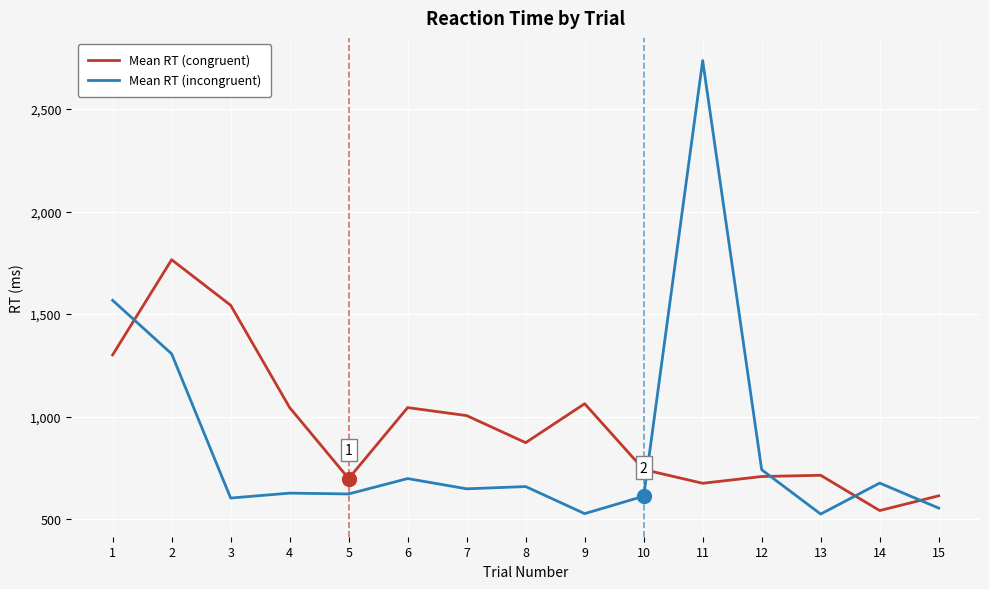

The Mean RT (incongruent) series shows 676 at 14. True or false?

True